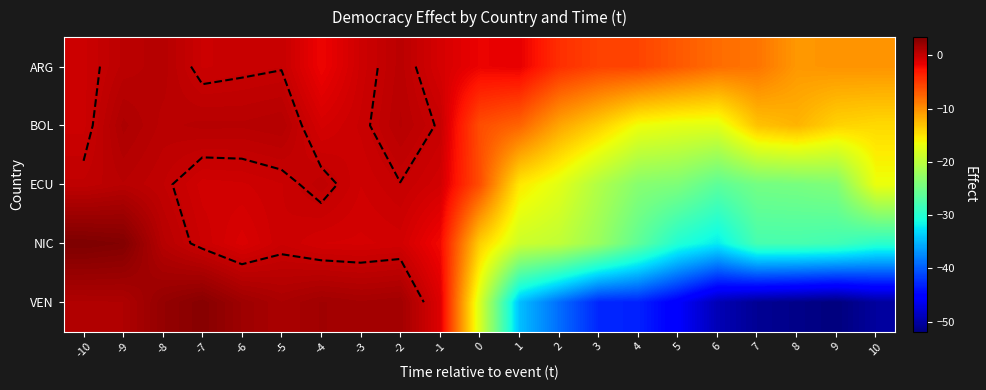

What is the smallest value displayed?

-51.9